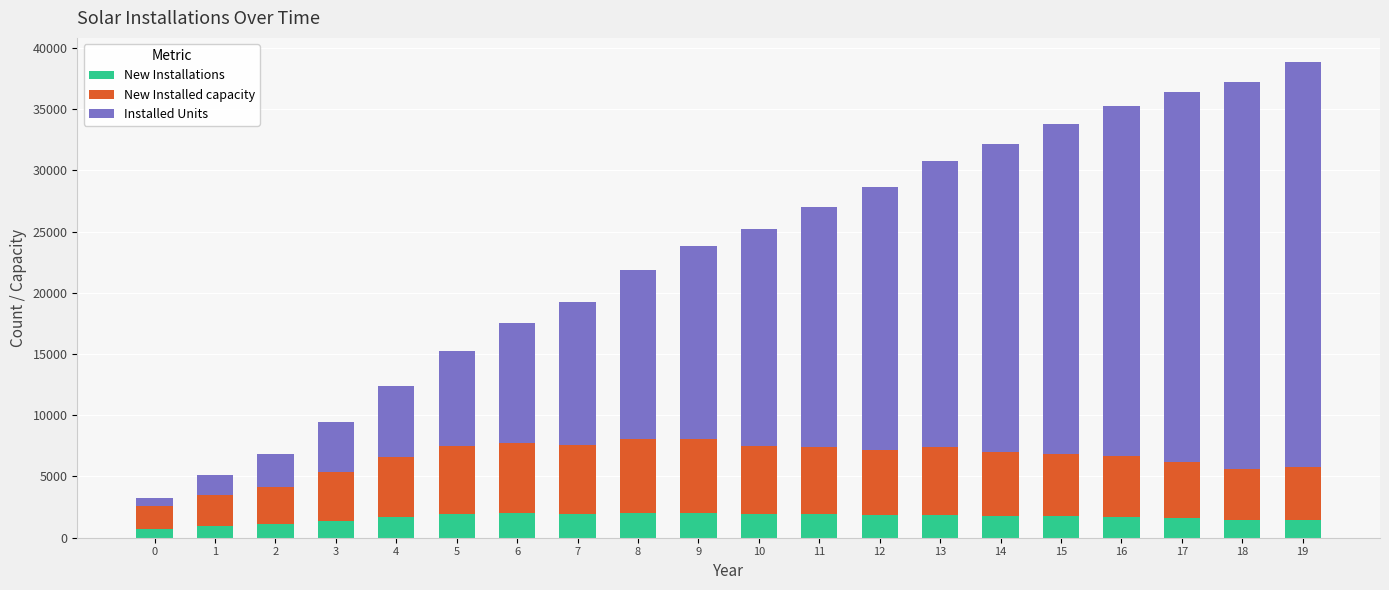

What is the sum of all New Installations values?

33113